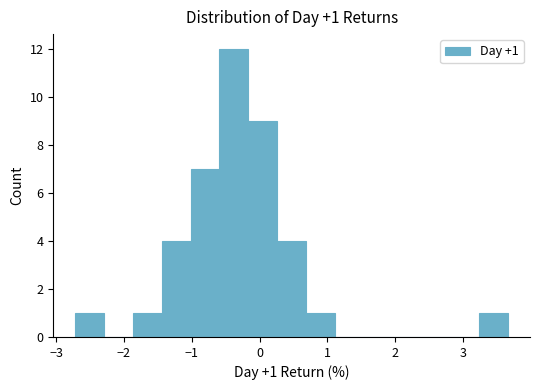

Over which range of the x-axis is the bar tallest?

-0.6 to -0.2